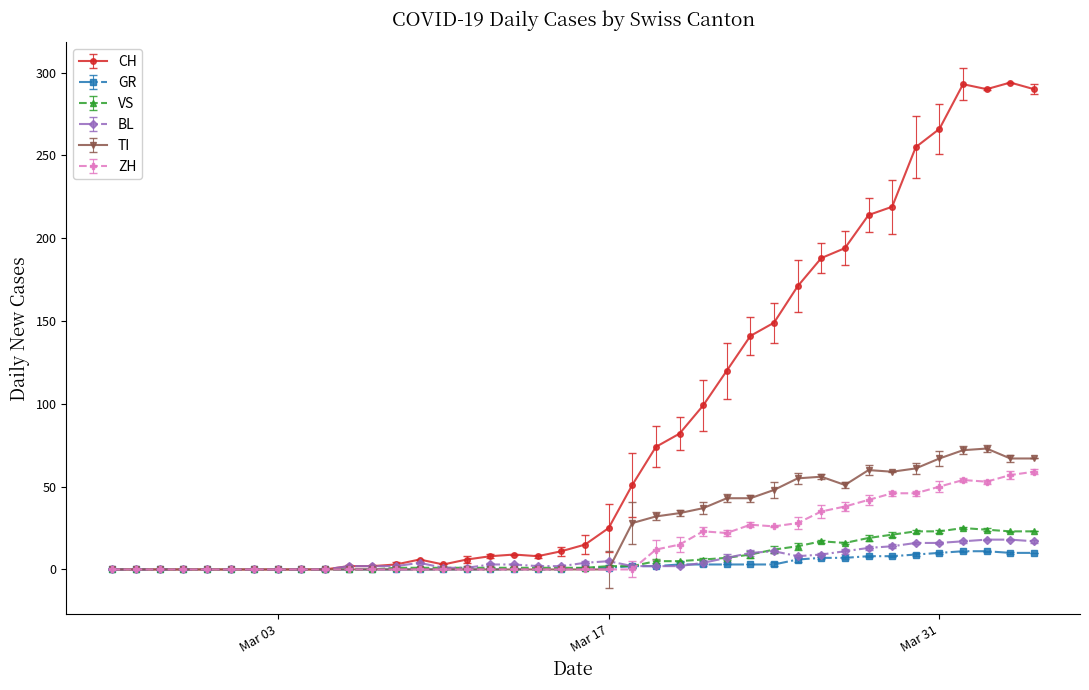

True or false: TI has more than 1 interior local peaks.

True